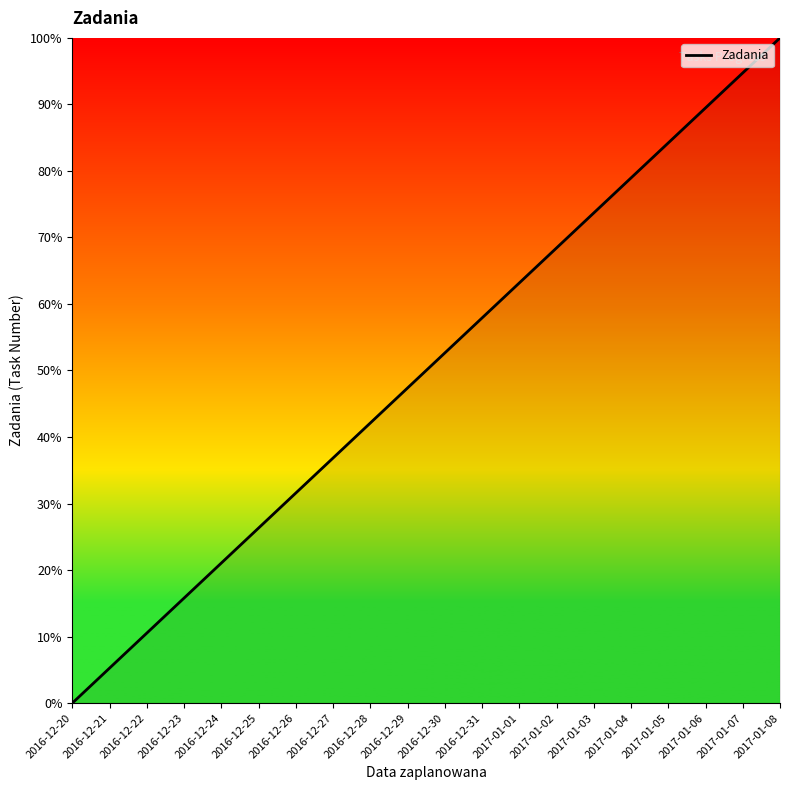

True or false: the data has more than 0 interior local peaks.

False